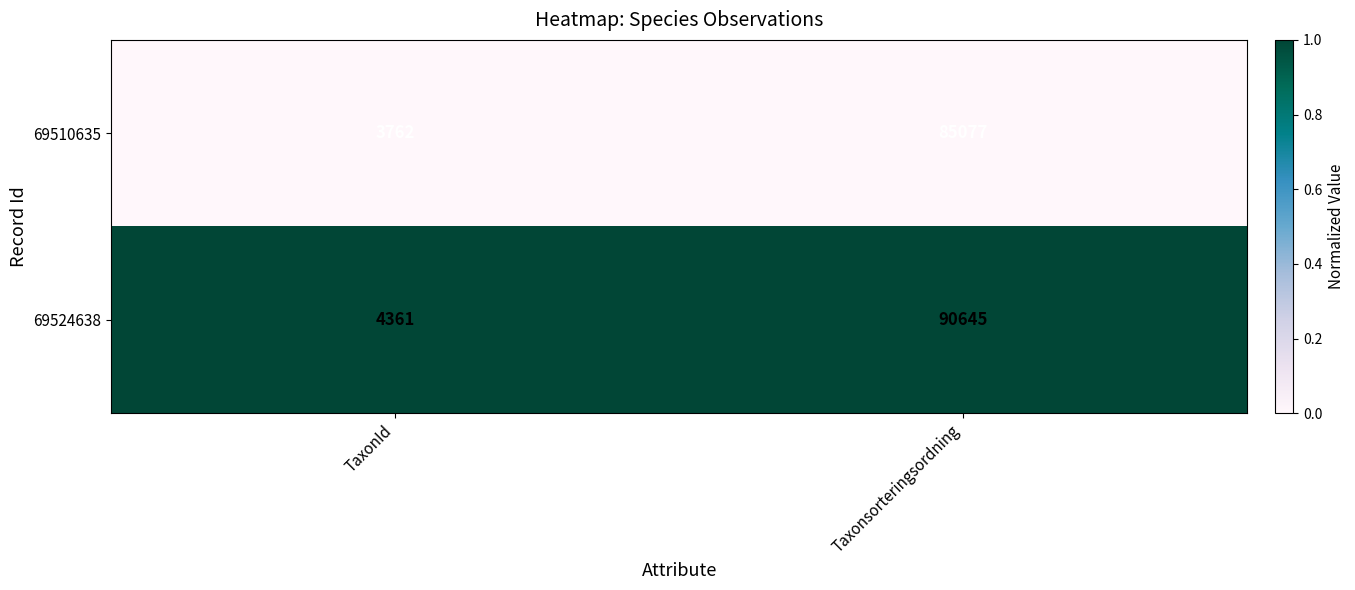

Which series has the widest spread of values?

69524638